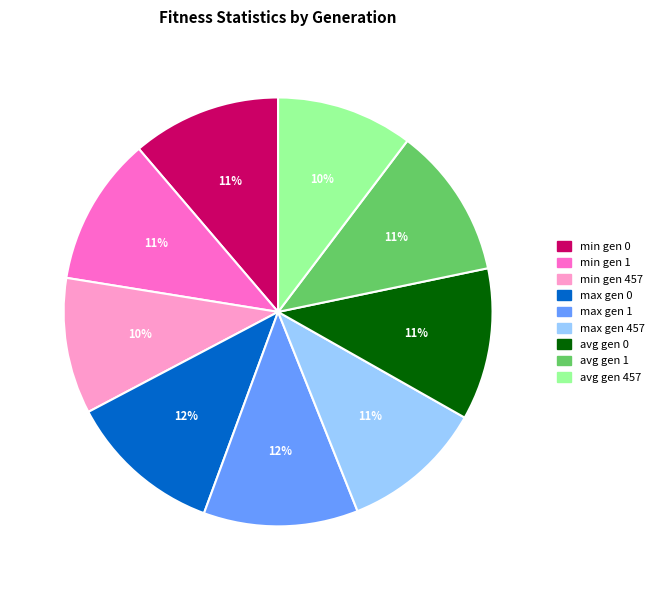

To the nearest percent, what portion does min gen 457 represent?

10%